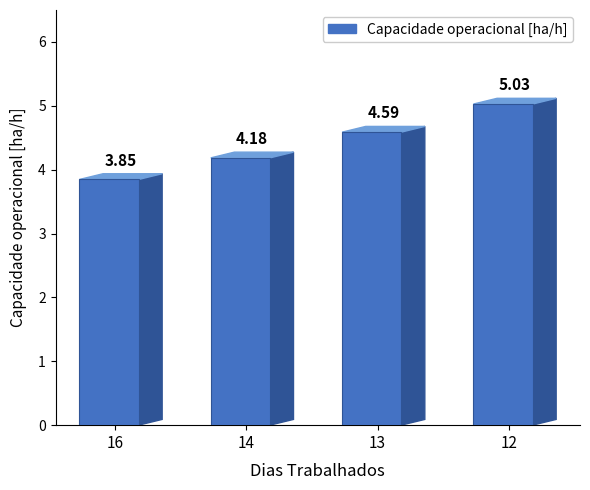

Approximately how many times larger is the value at 16 compared to 12?

0.8